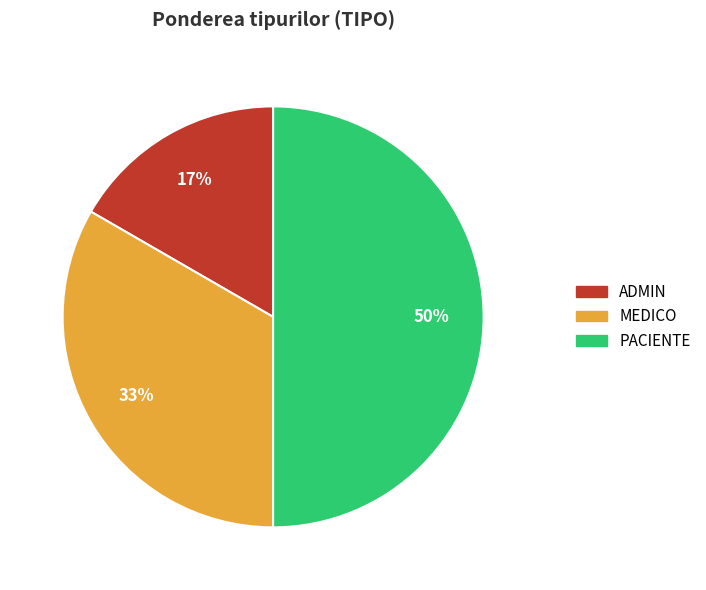

Is it true that ADMIN is 10% of the pie?

False